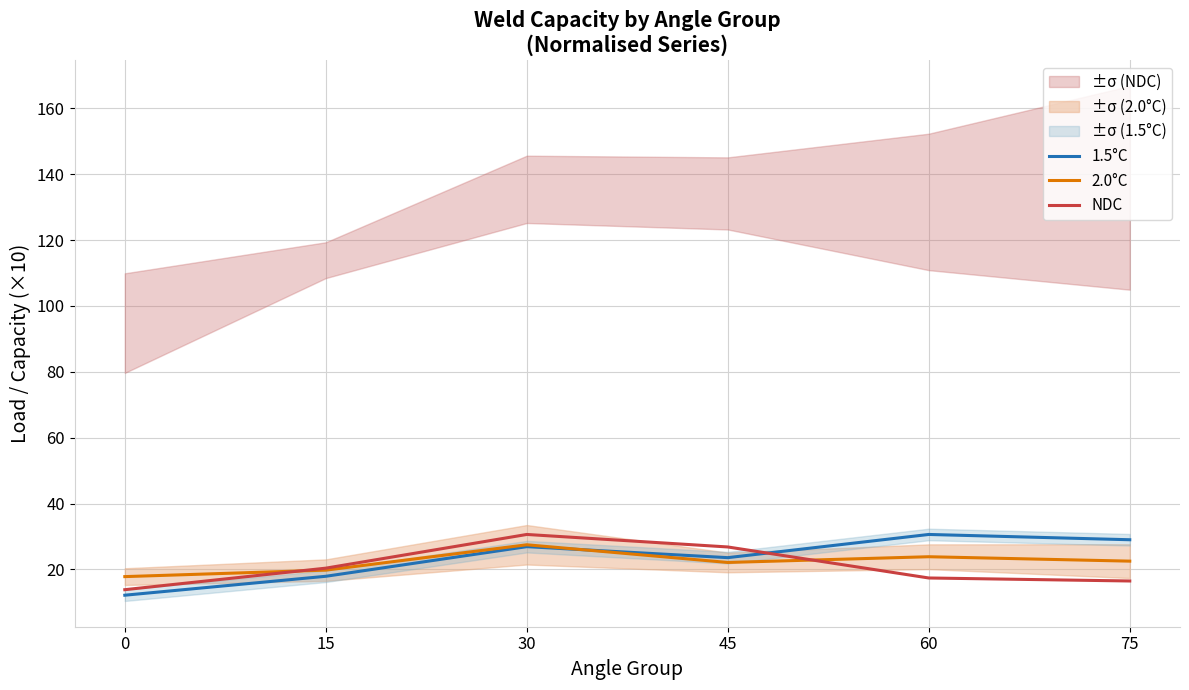

What is the value of the 2.0°C point at the 6th from the left?

22.5